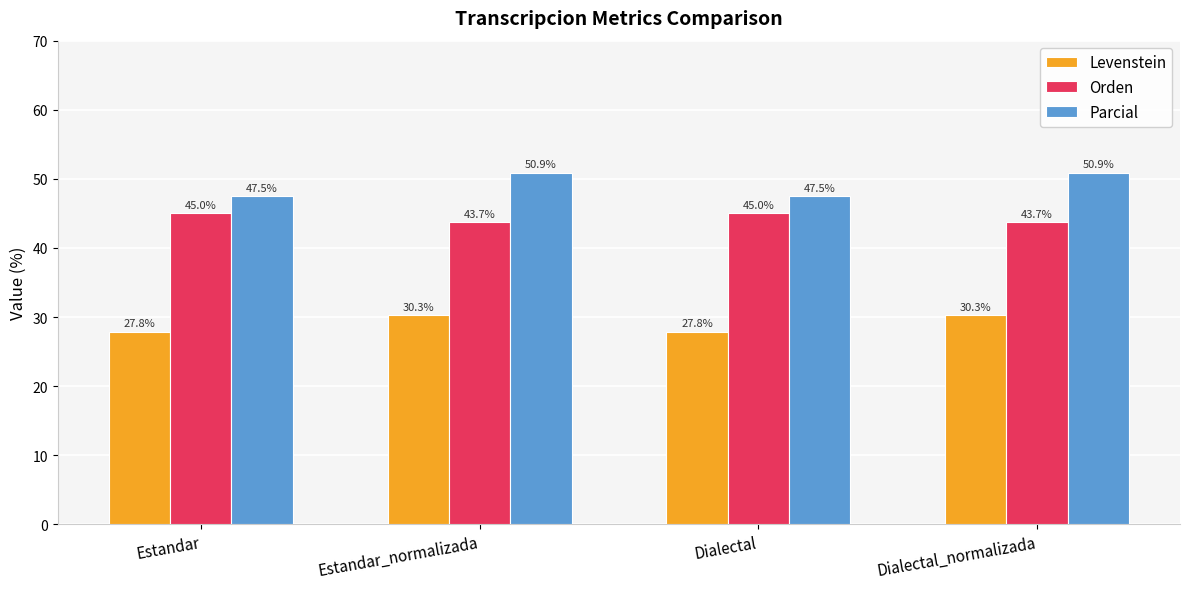

Which series has the largest total across all categories?

Parcial